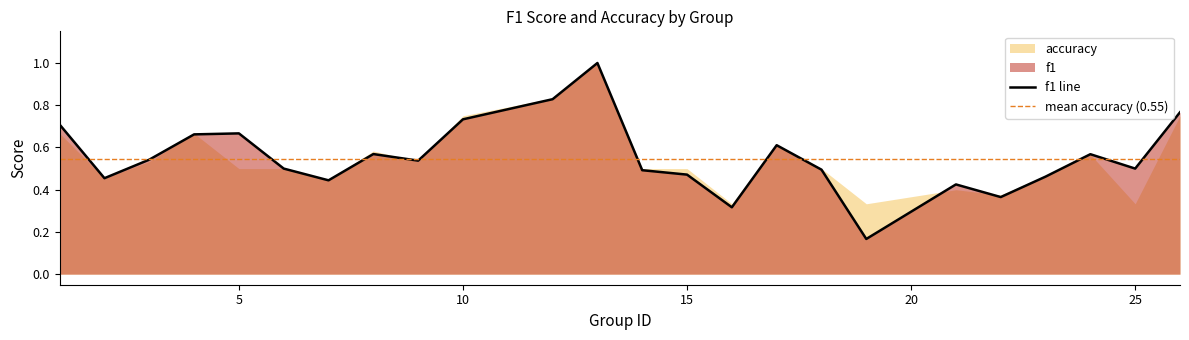

True or false: the data shows 0.6 at 24.

True